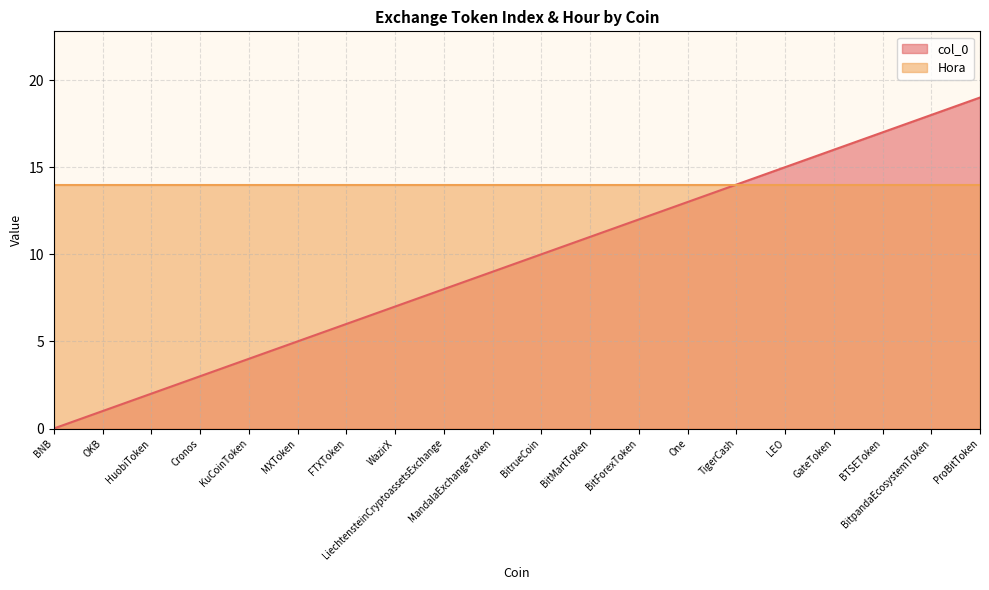

What is the change in value from KuCoinToken to BTSEToken?

+13